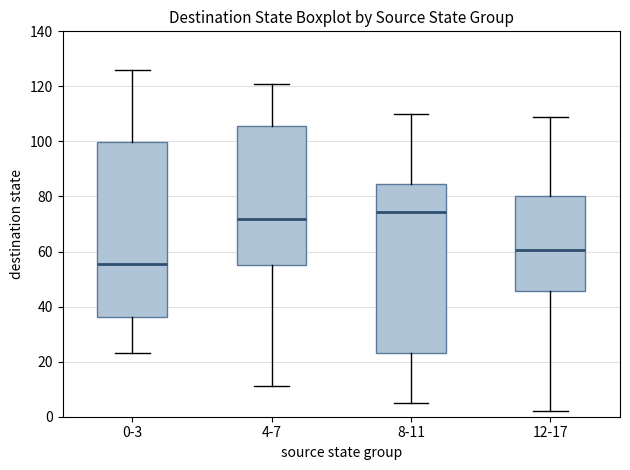

Reading left to right, transcribe this box plot: for each box, give where its median line is, the range the box spans, and where its two whiskers end, as read against the y-axis. The values are not printed on the chart, so give them approximately, as read against the axis.

0-3: median 56, box 36 to 100, whiskers 24 to 126
4-7: median 72, box 56 to 106, whiskers 12 to 122
8-11: median 74, box 24 to 84, whiskers 6 to 110
12-17: median 60, box 46 to 80, whiskers 2 to 110